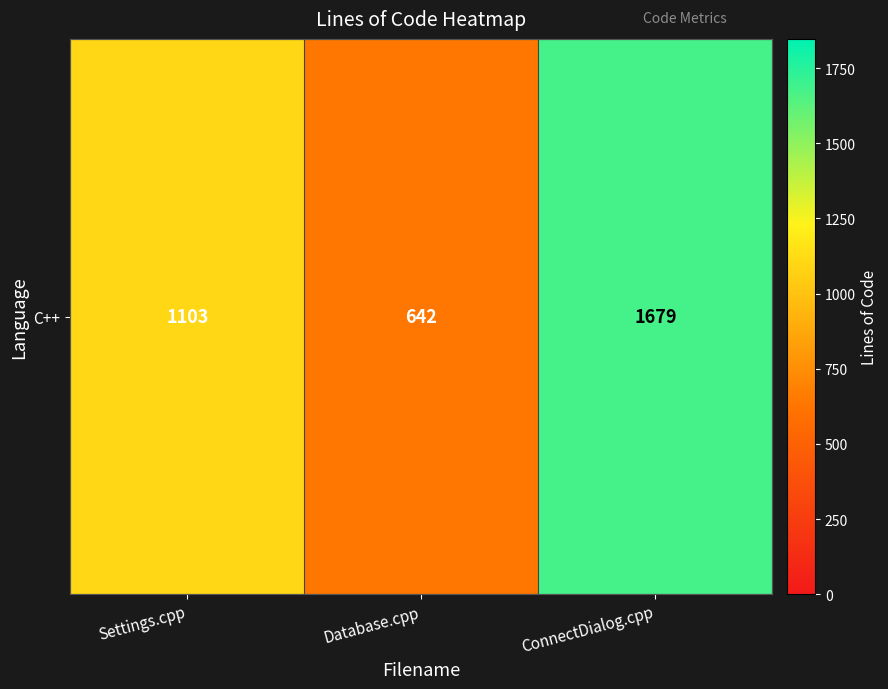

True or false: the data shows 2241 at ConnectDialog.cpp.

False